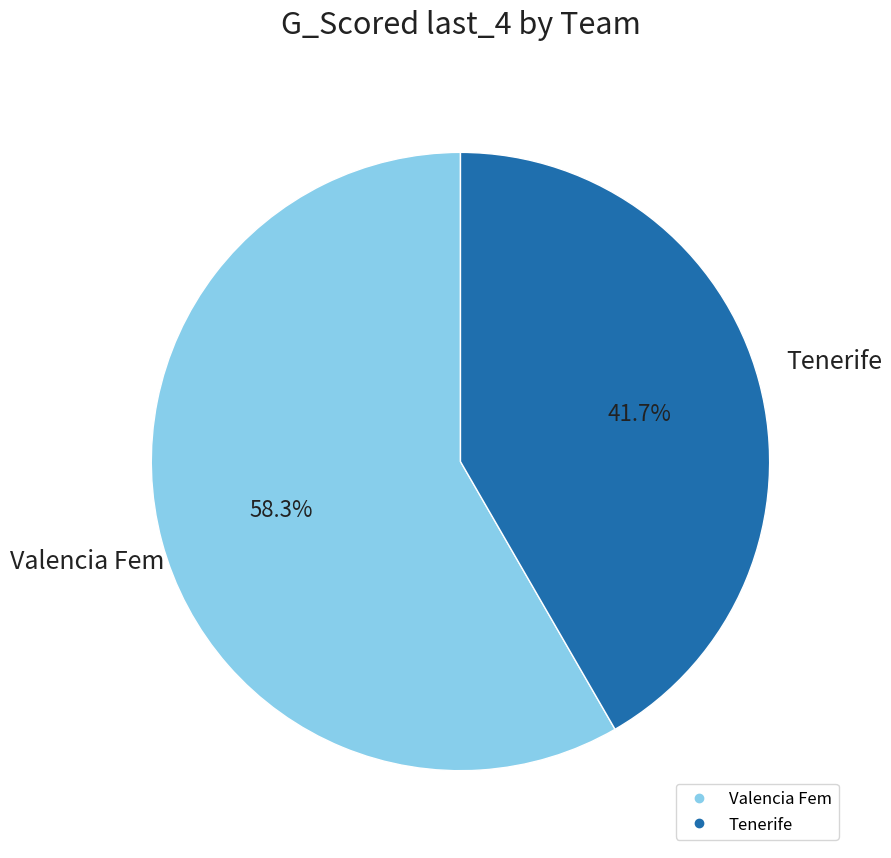

Approximately how many times larger is the value at Tenerife compared to Valencia Fem?

0.7